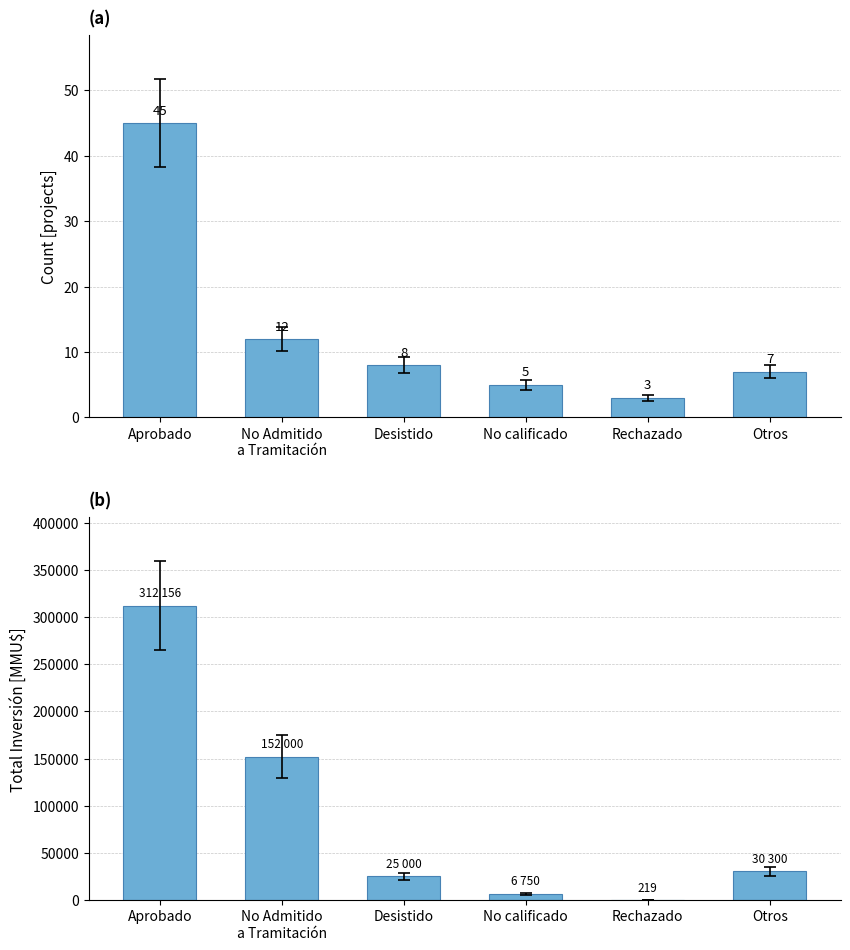

How many data points in Count are less than 8?

3